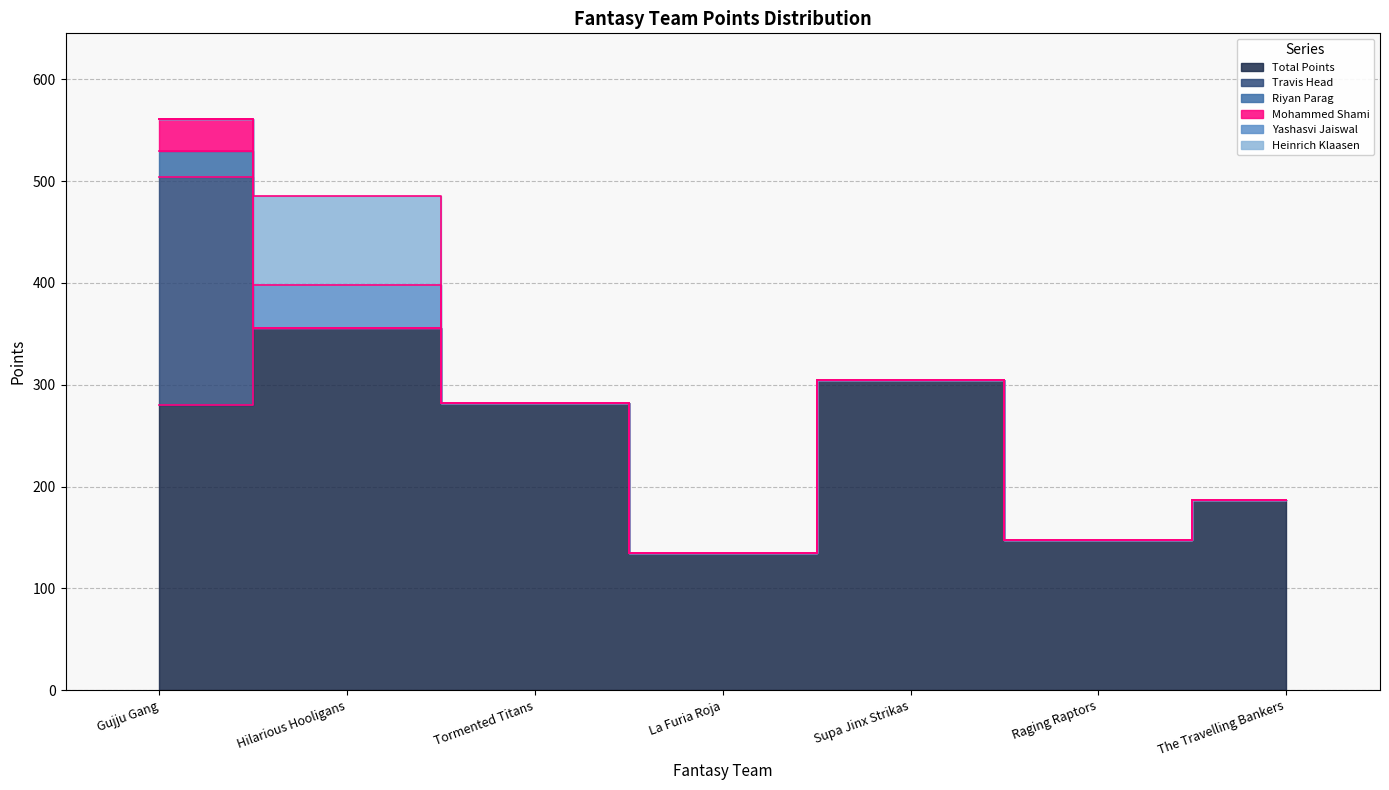

Reading right to left, list all the values displayed in this chart.

Total Points: 187.0	147.0	305.0	135.0	282.0	356.0	280.5
Travis Head: 0.0	0.0	0.0	0.0	0.0	0.0	223.5
Riyan Parag: 0.0	0.0	0.0	0.0	0.0	0.0	26.0
Mohammed Shami: 0.0	0.0	0.0	0.0	0.0	0.0	31.0
Yashasvi Jaiswal: 0.0	0.0	0.0	0.0	0.0	42.0	0.0
Heinrich Klaasen: 0.0	0.0	0.0	0.0	0.0	87.0	0.0